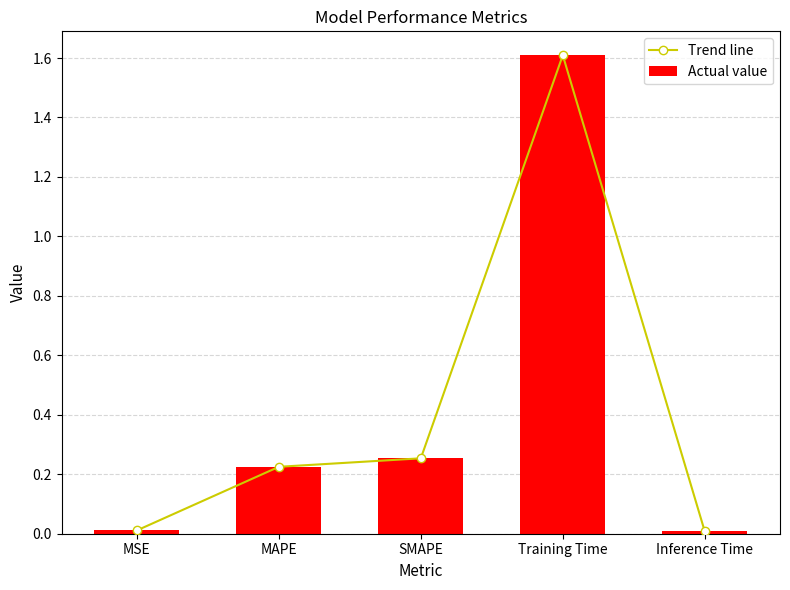

Rank the series at MAPE from highest to lowest value.

Trend line, Actual value